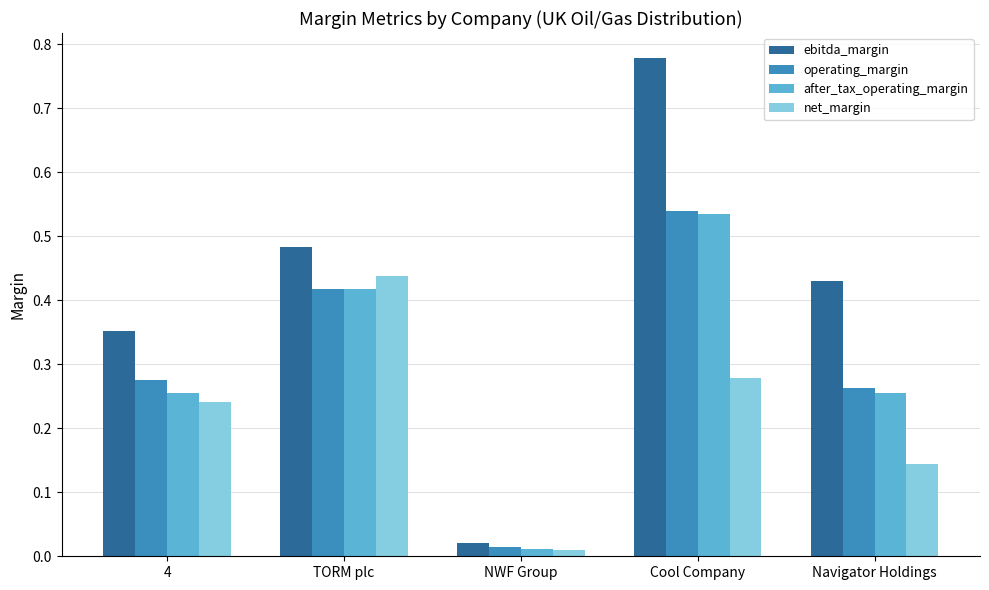

What is the label of the 4th bar from the left?

Cool Company